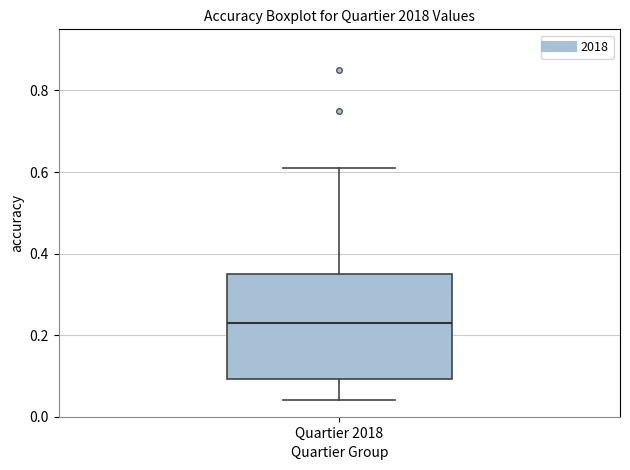

Read this box plot against the y-axis: the position of the median line, the range covered by the box, and the ends of both whiskers. The values are not printed on the chart, so give them approximately, as read against the axis.

median 0.24, box 0.10 to 0.36, whiskers 0.04 to 0.62